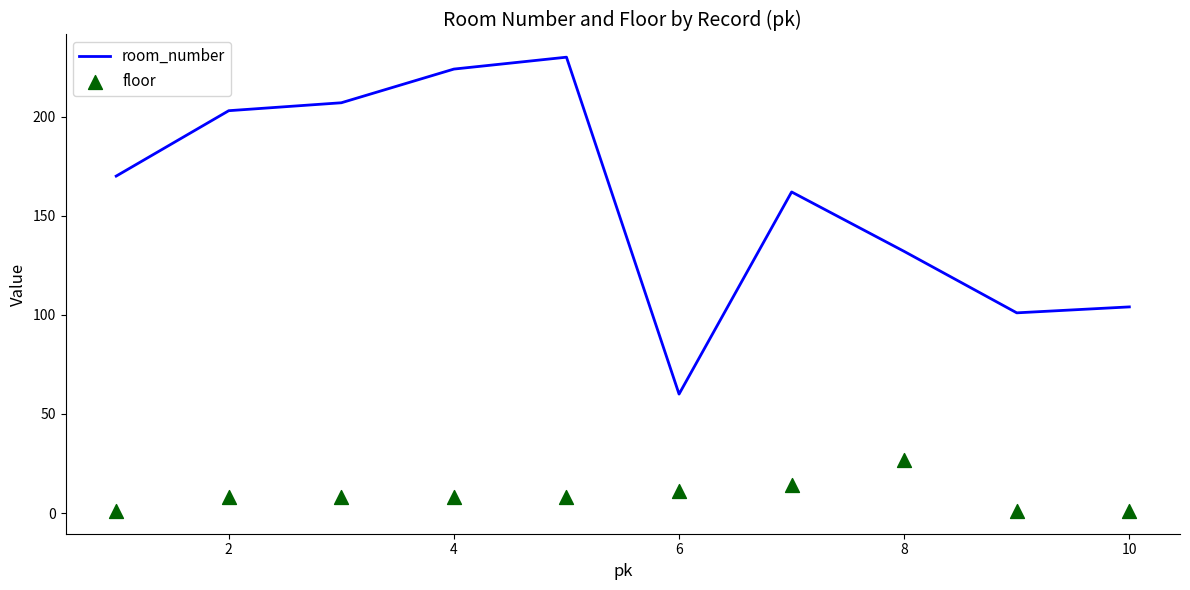

True or false: room_number has a value of 60 at 6.

True